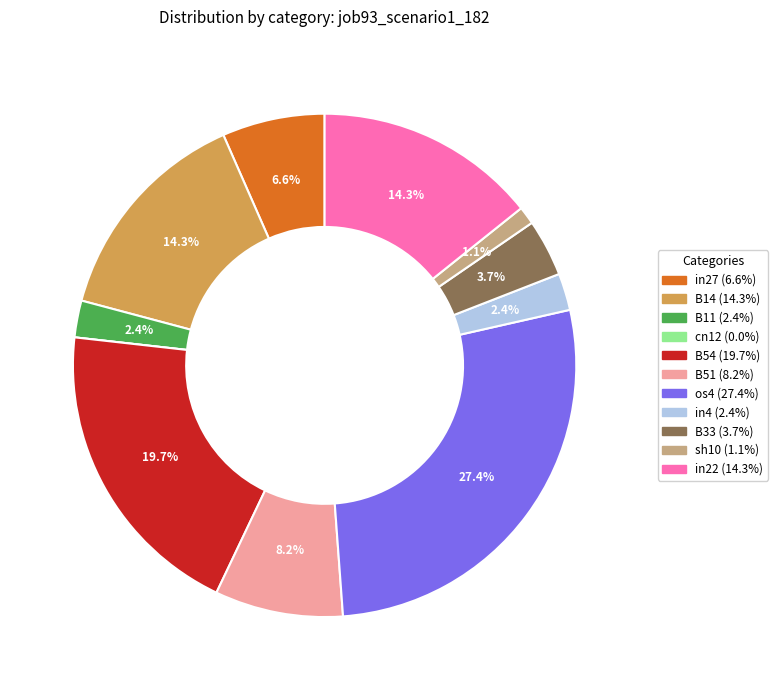

What is the total percentage of B33 and os4?

31.1%